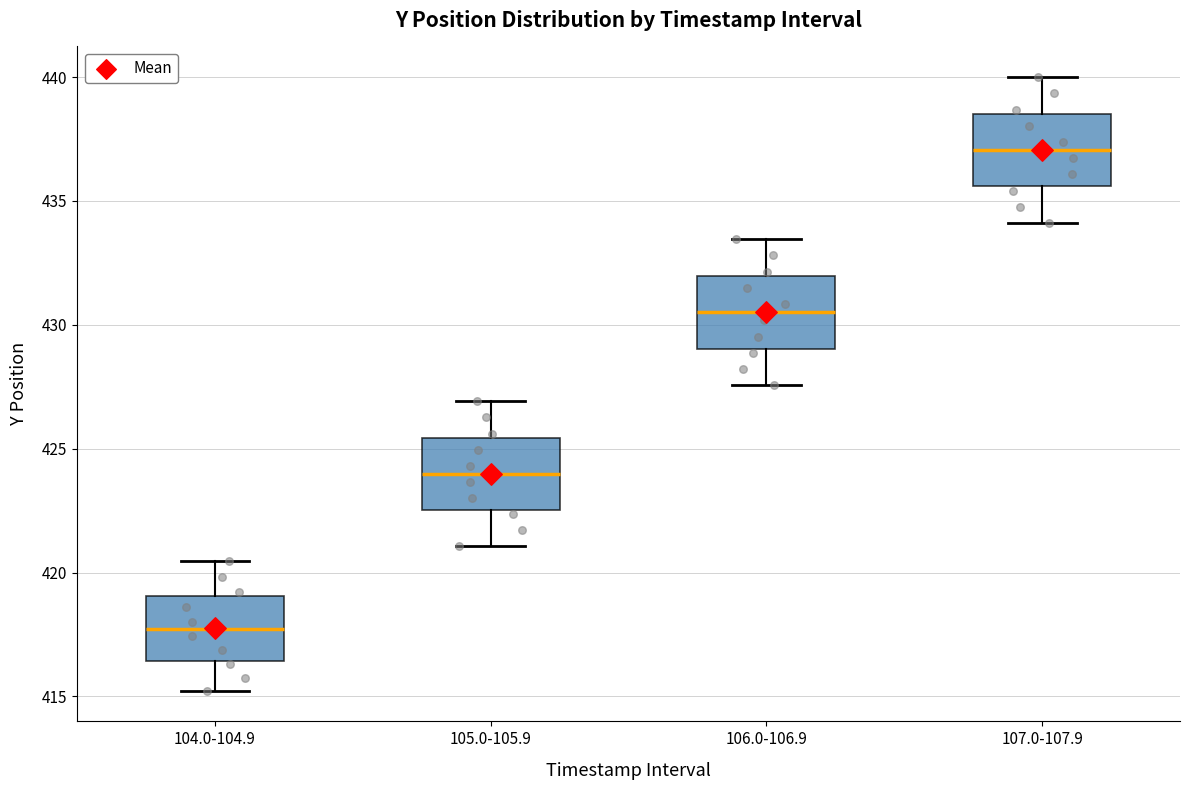

Where does the median line of the box for 107.0-107.9 sit on the y-axis? The values are not printed on the chart, so give them approximately, as read against the axis.

437.0